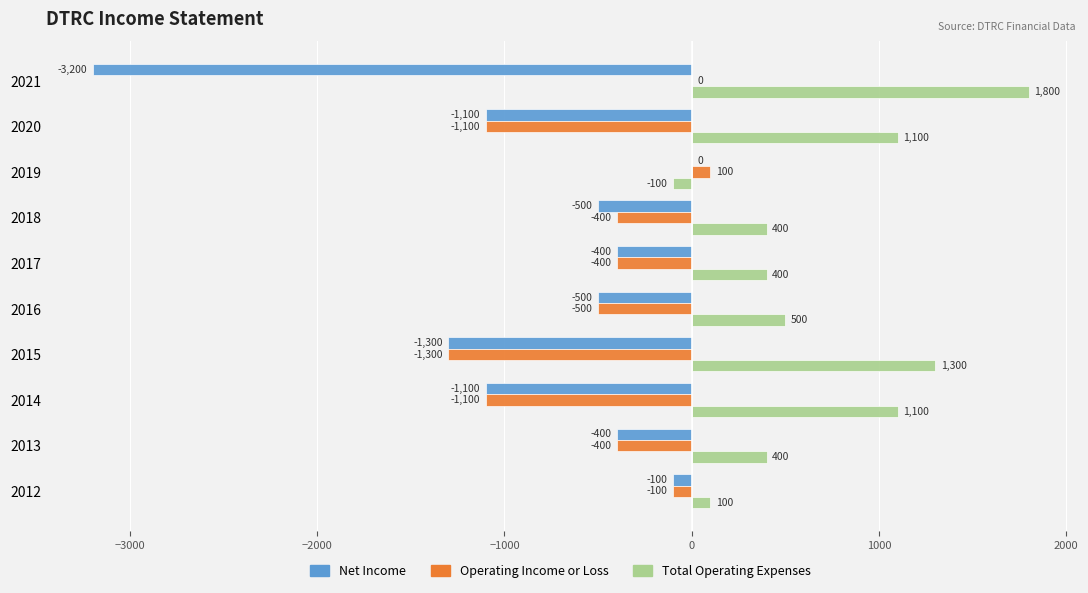

Is it true that Total Operating Expenses equals 400 at 2013?

True